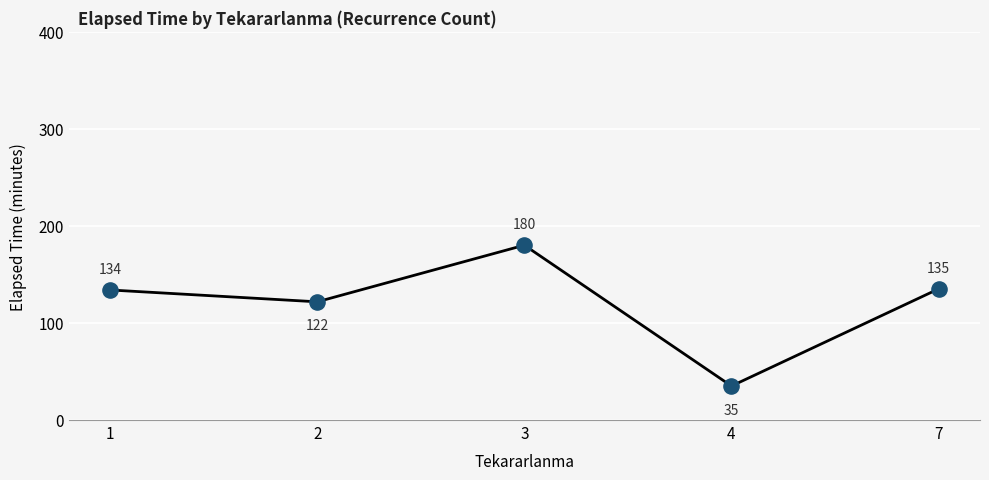

What is the ratio of the value at 1 to the value at 2?

1.1